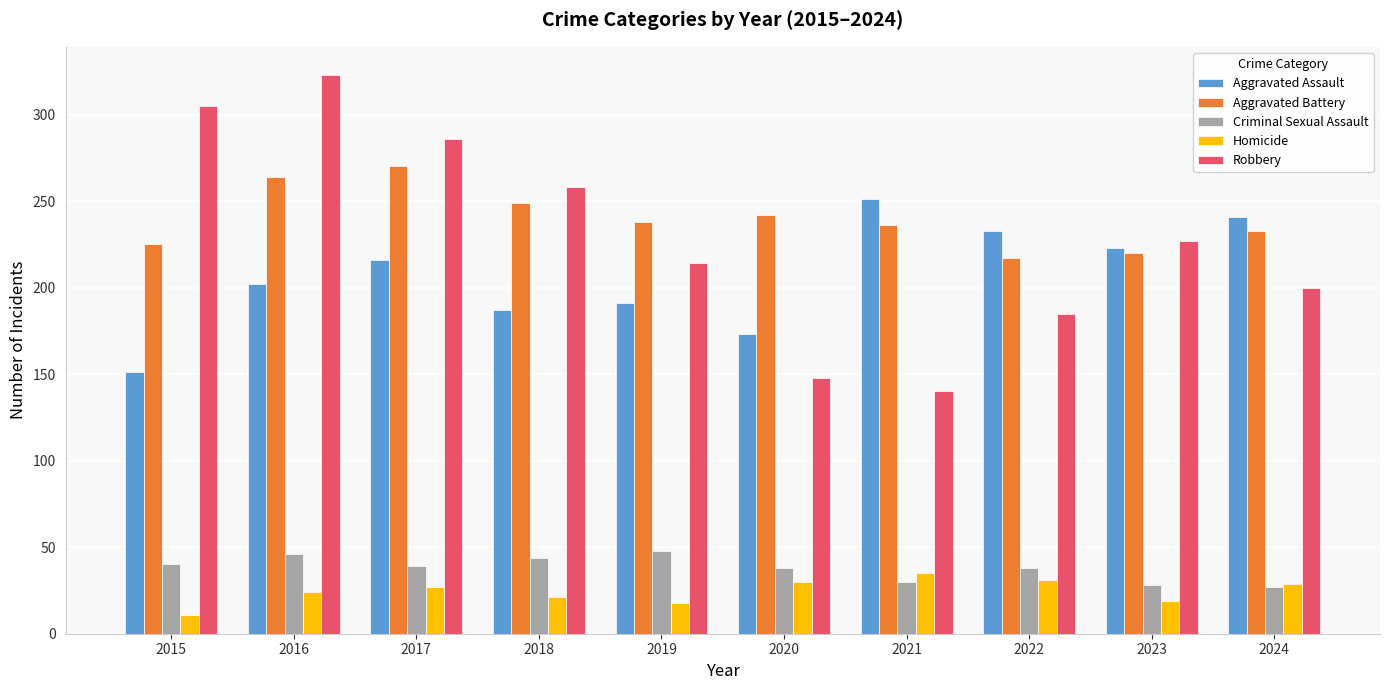

Which label corresponds to the largest value in the chart?

2016